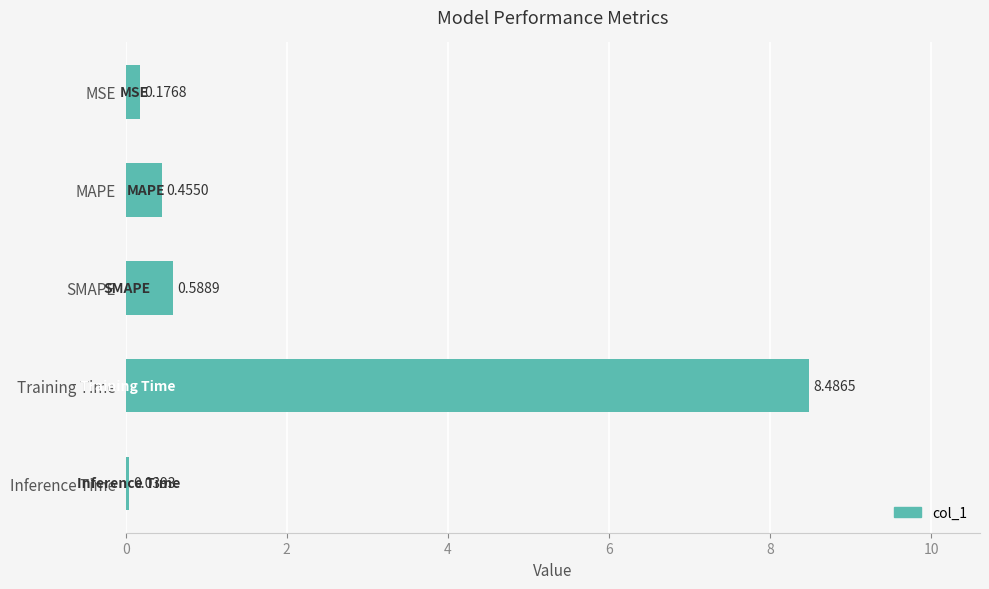

What is the difference between the maximum and minimum values?

8.4